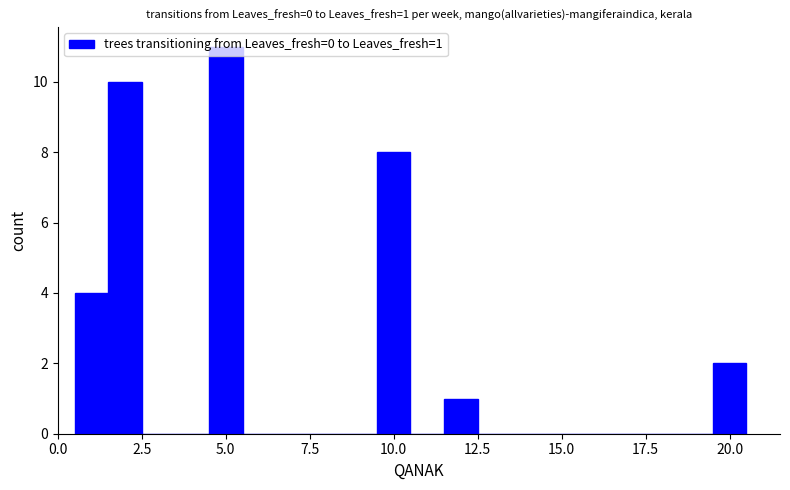

Around what value on the x-axis is the tallest bar? Give the approximate position of its centre, as read against the axis.

5.0